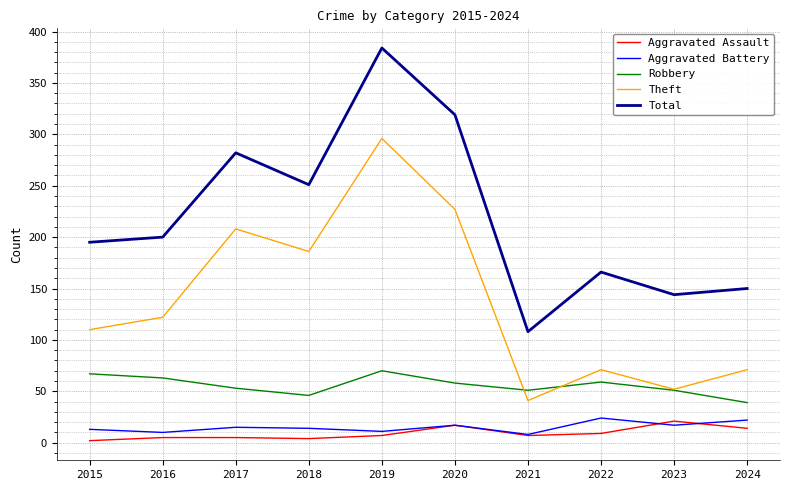

What is the lowest value of the Aggravated Battery series?

8